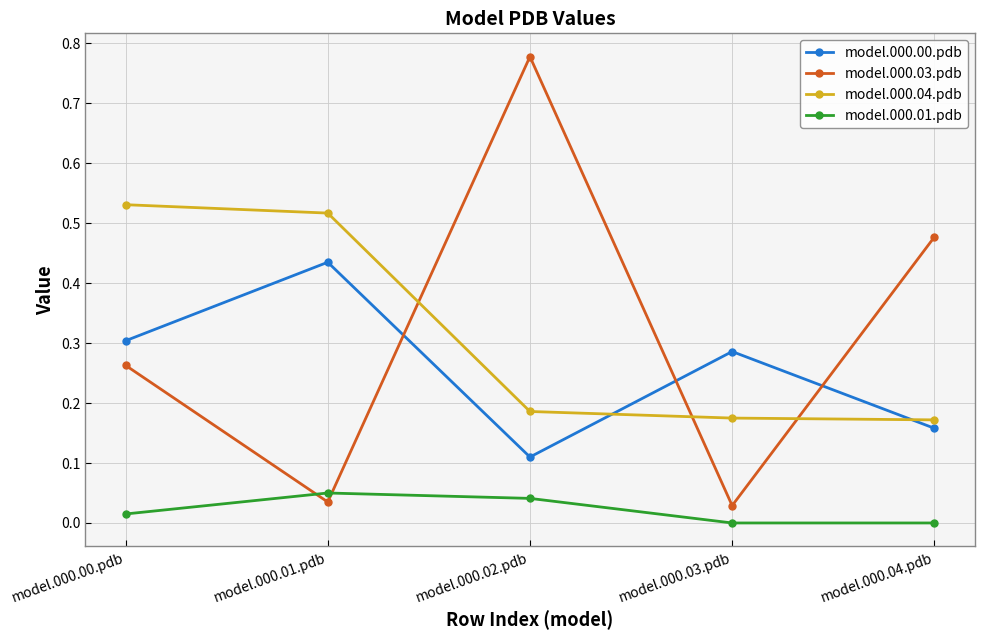

Which series has the largest range (max minus min)?

model.000.03.pdb